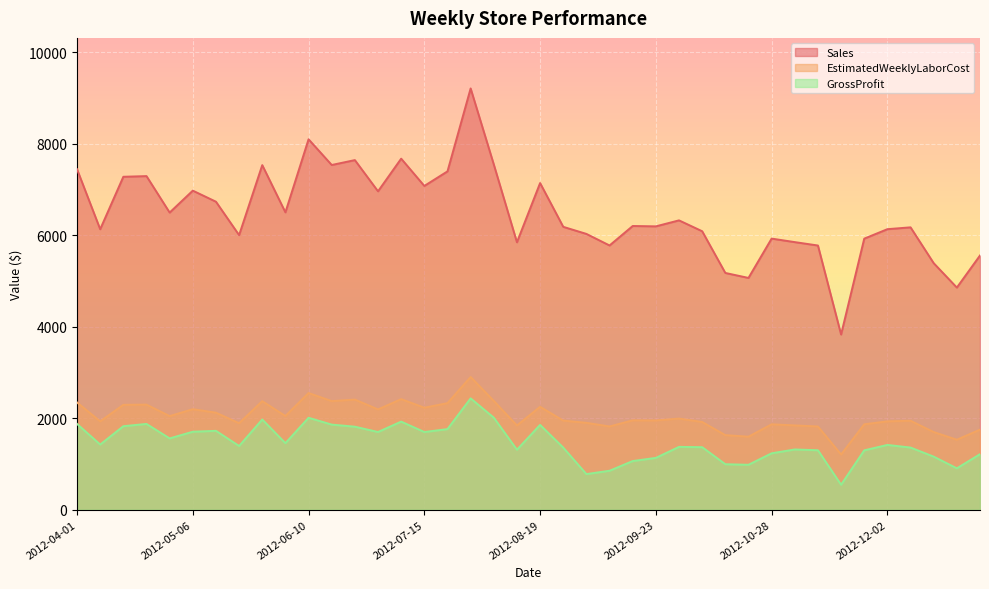

What are all the series names shown in the legend?

Sales, EstimatedWeeklyLaborCost, GrossProfit